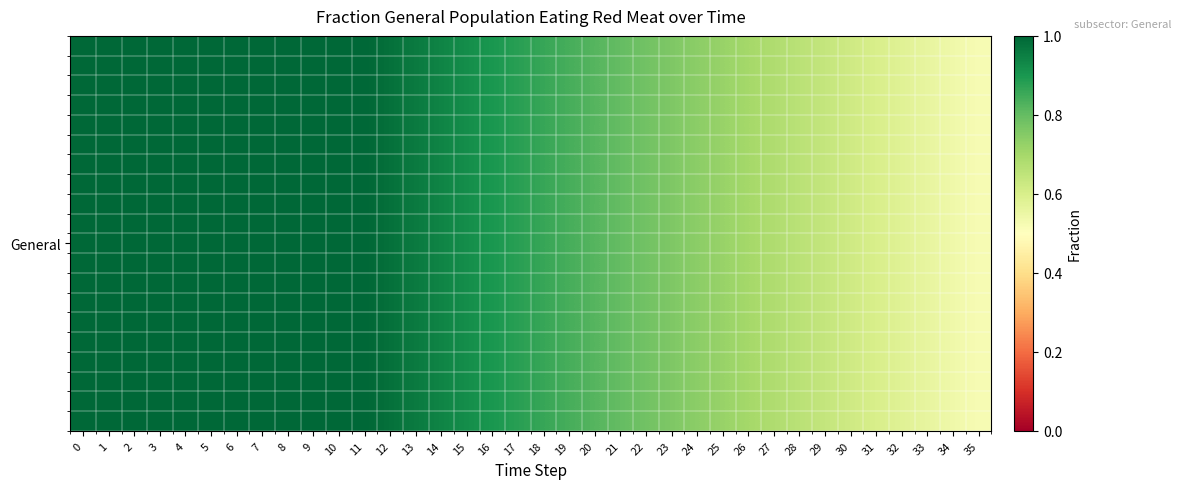

At how many categories does at least one series exceed 0?

36